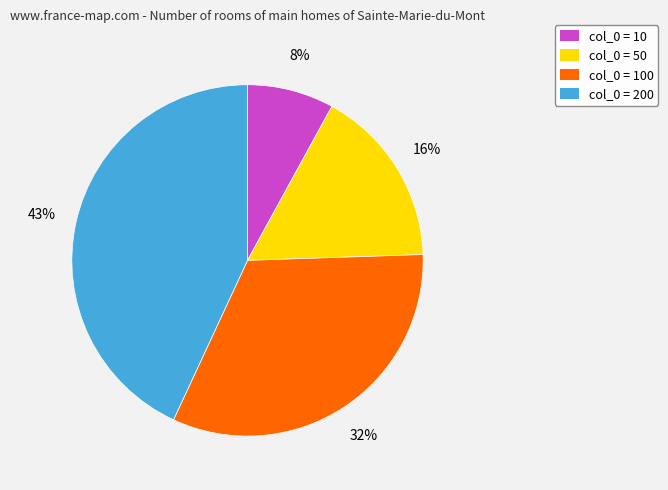

Count the number of slices in the pie.

4